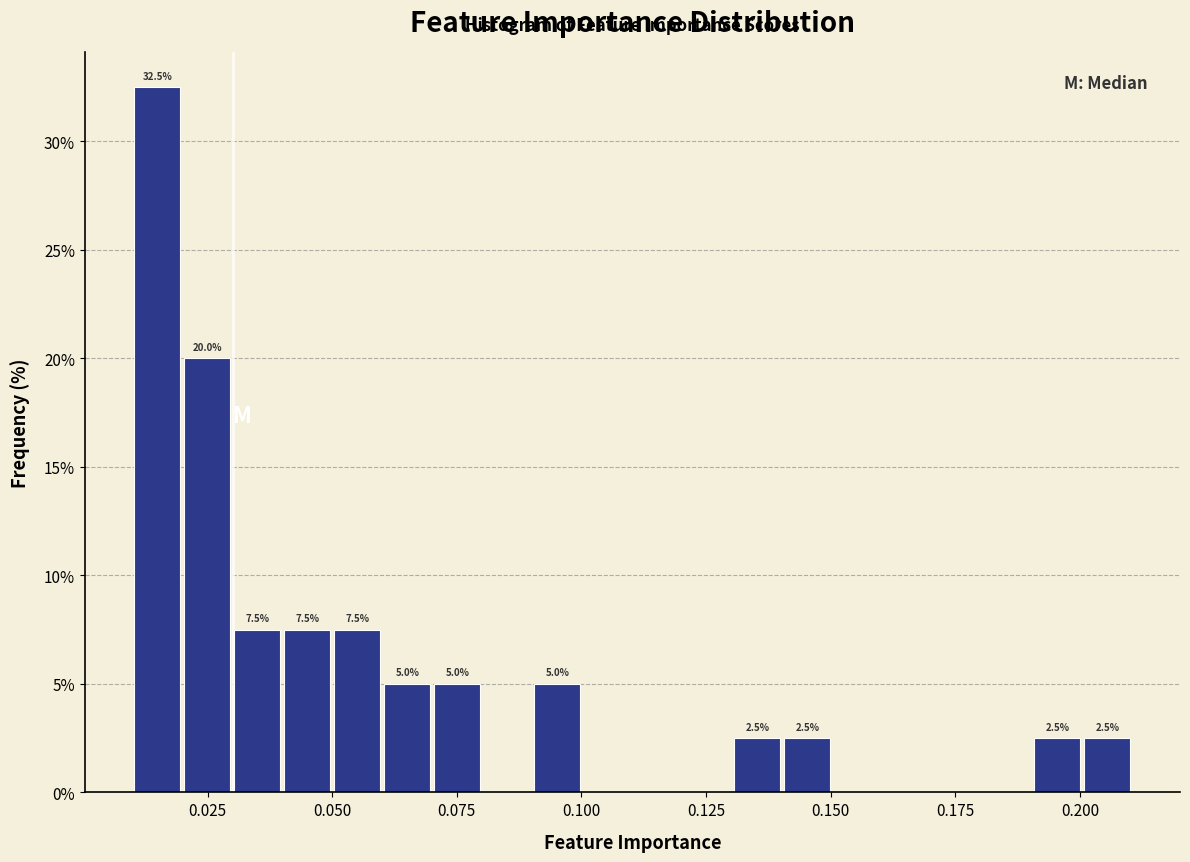

Read against the x-axis, roughly where is the centre of the tallest bar?

0.015